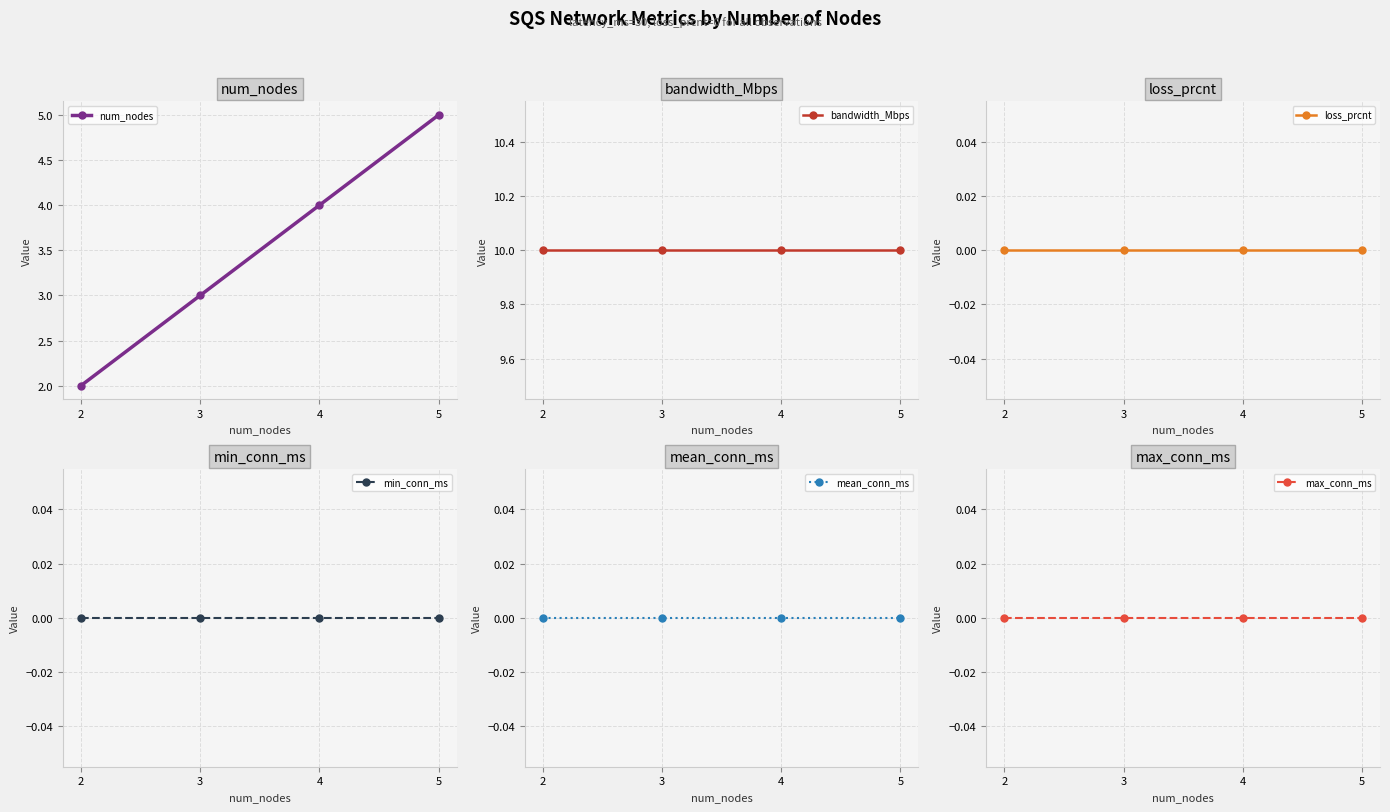

How many lines are shown in the chart?

6